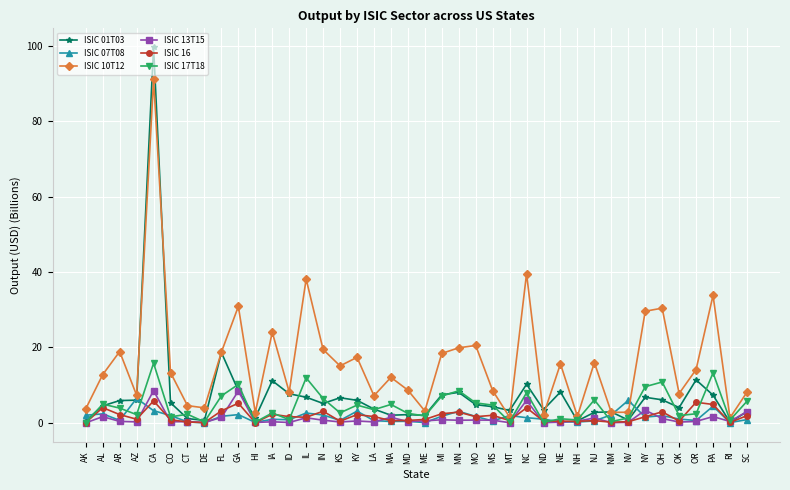

The ISIC 10T12 series shows 5.2 at IN. True or false?

False